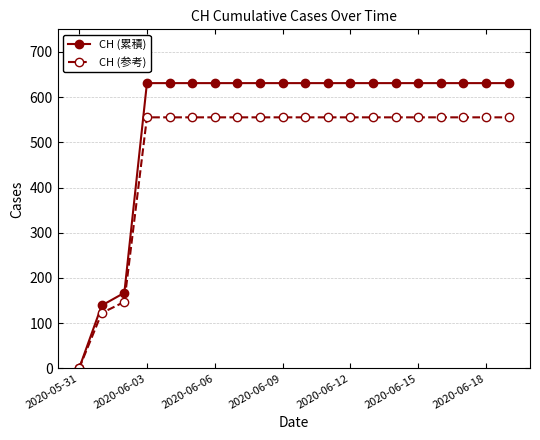

Reading left to right, extract all data points from this chart.

CH (累積): 0.0	139.0	167.0	631.0	631.0	631.0	631.0	631.0	631.0	631.0	631.0	631.0	631.0	631.0	631.0	631.0	631.0	631.0	631.0	631.0
CH (参考): 0.0	122.3	147.0	555.3	555.3	555.3	555.3	555.3	555.3	555.3	555.3	555.3	555.3	555.3	555.3	555.3	555.3	555.3	555.3	555.3